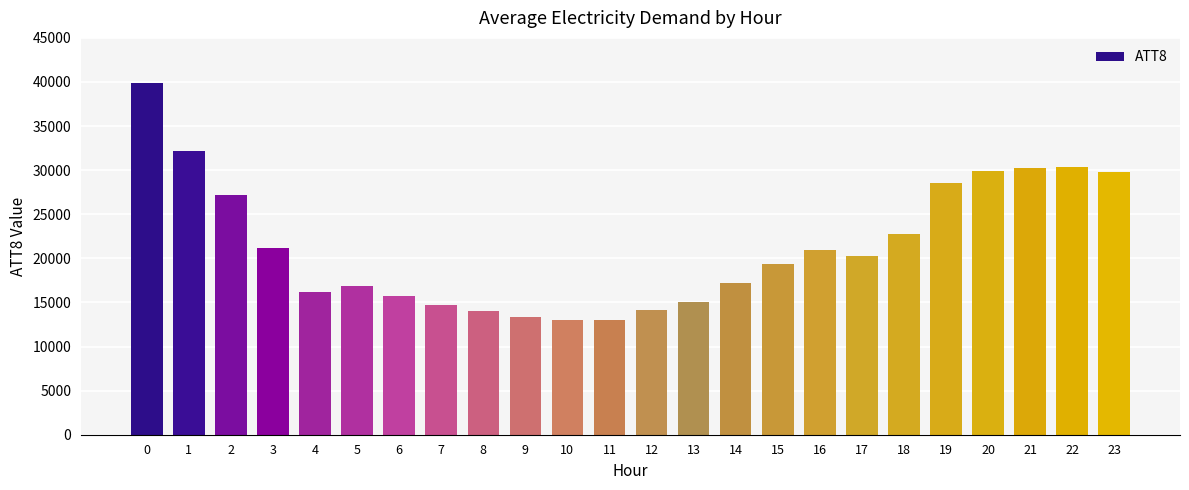

Is it true that the value at 9 is 5798?

False